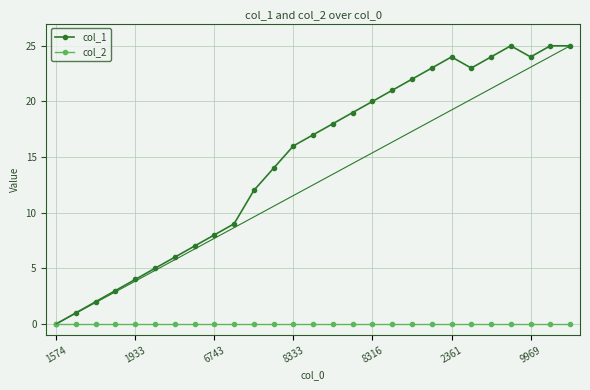

Which series has the largest total across all categories?

col_1